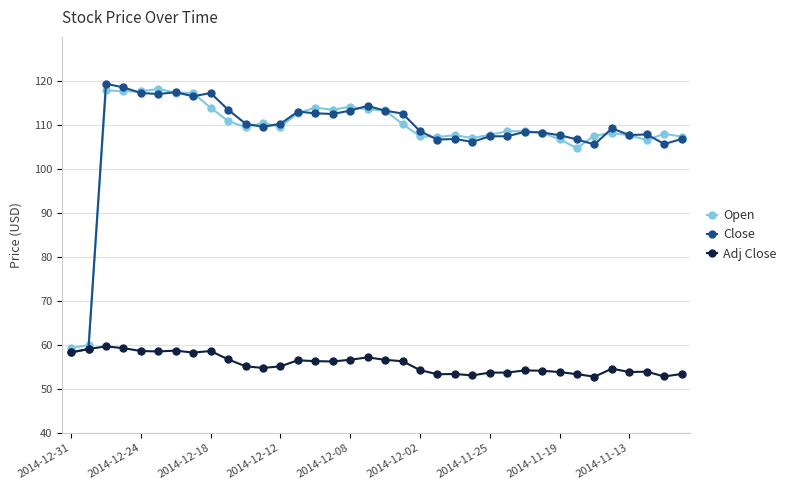

What is the sum of all Adj Close values?

2004.9